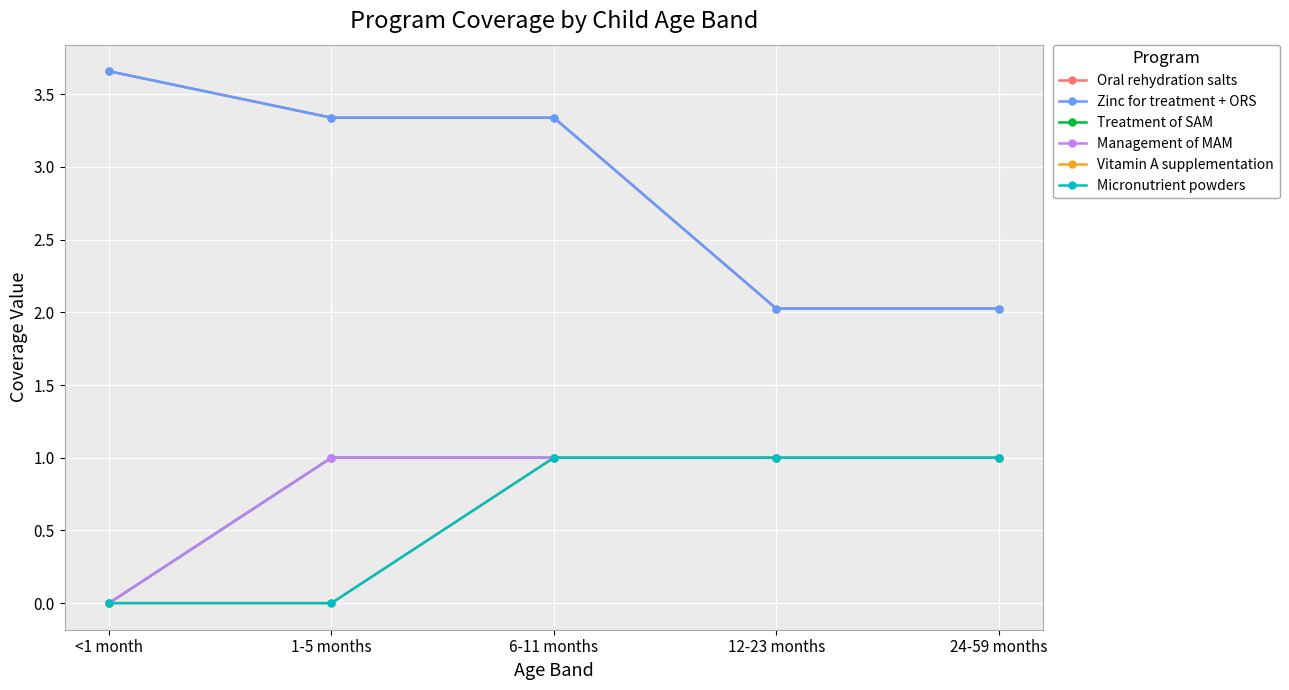

List the series in order of their peak value, lowest first.

Treatment of SAM, Management of MAM, Vitamin A supplementation, Micronutrient powders, Oral rehydration salts, Zinc for treatment + ORS